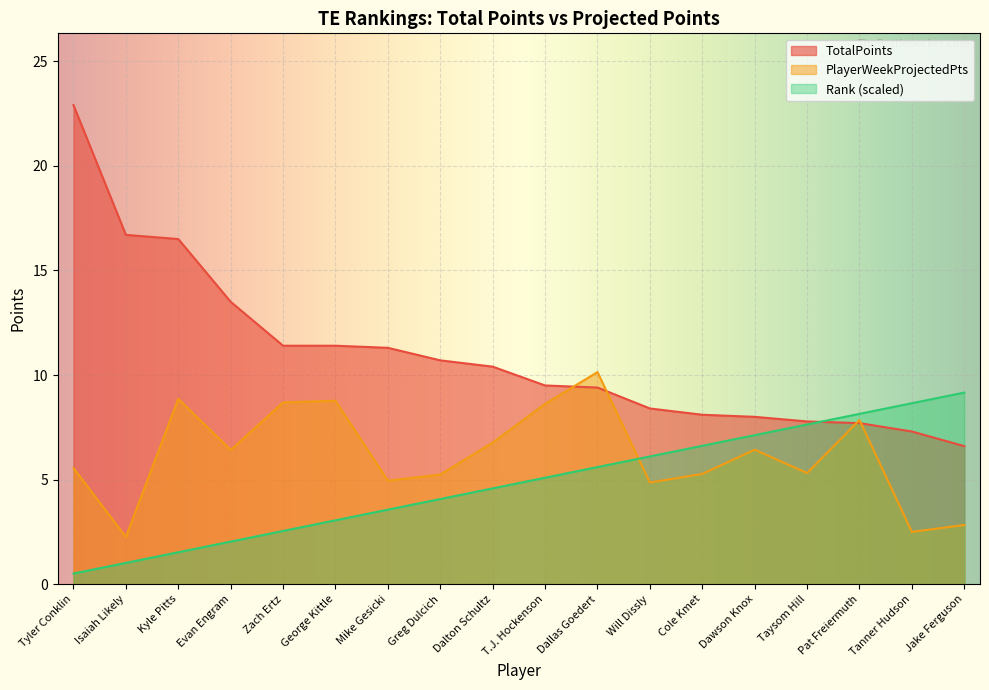

How many lines are shown in the chart?

3